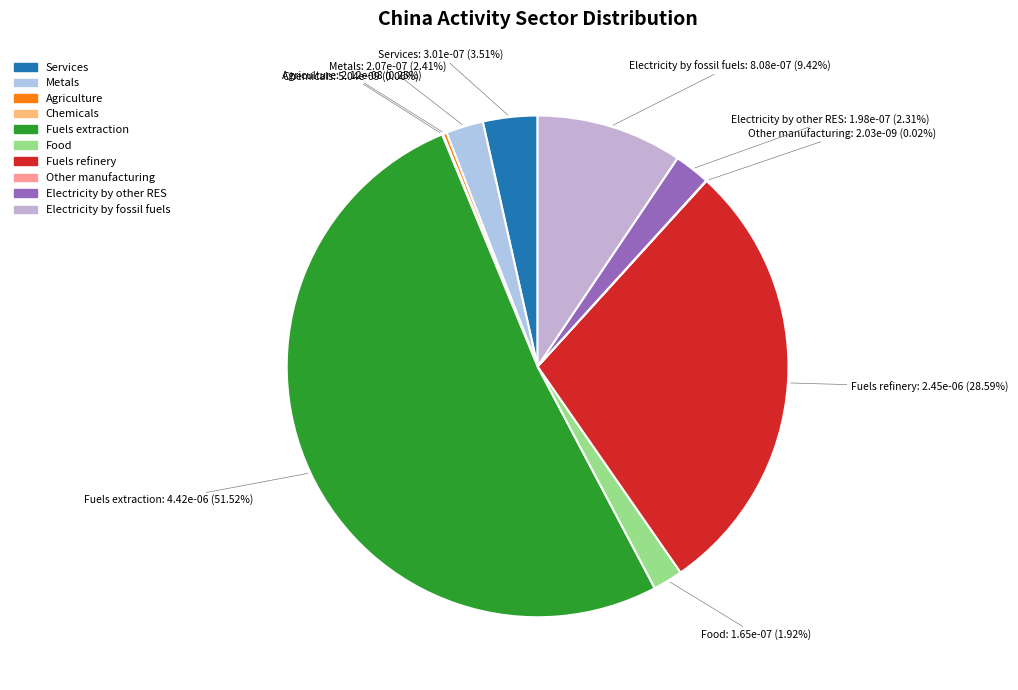

Which slice is the largest?

Fuels extraction